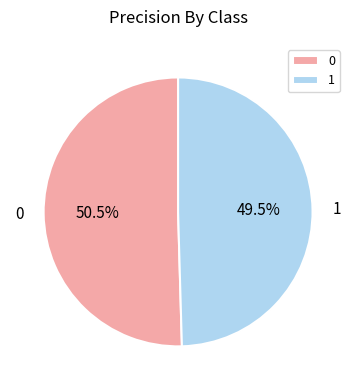

Does any single category account for the majority?

Yes